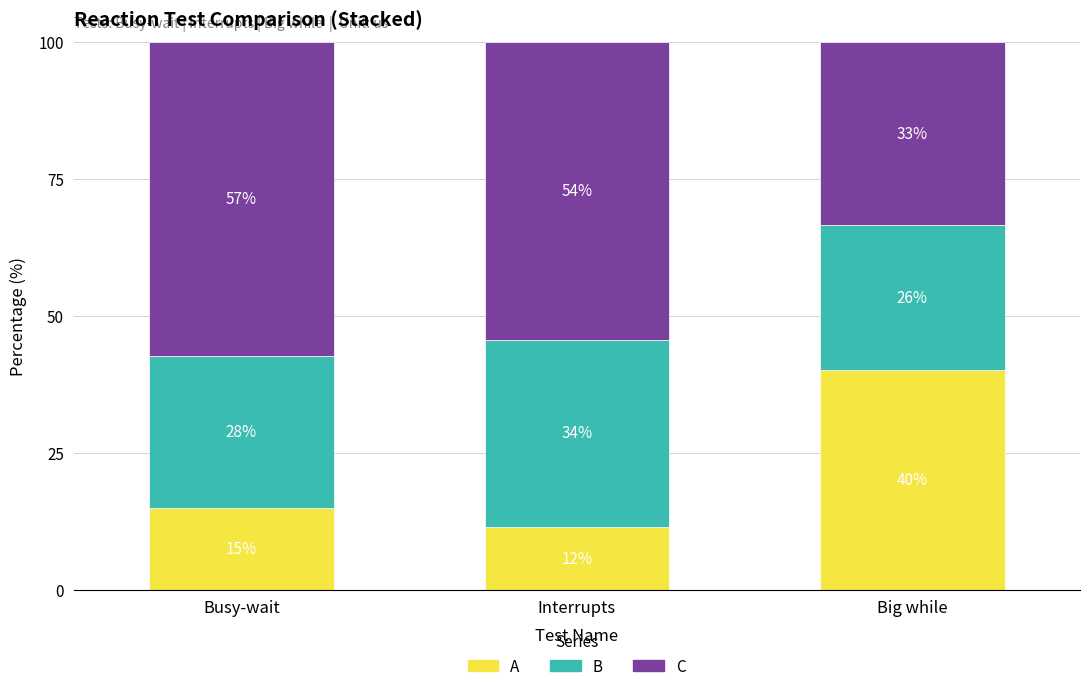

What are all the series names shown in the legend?

A, B, C